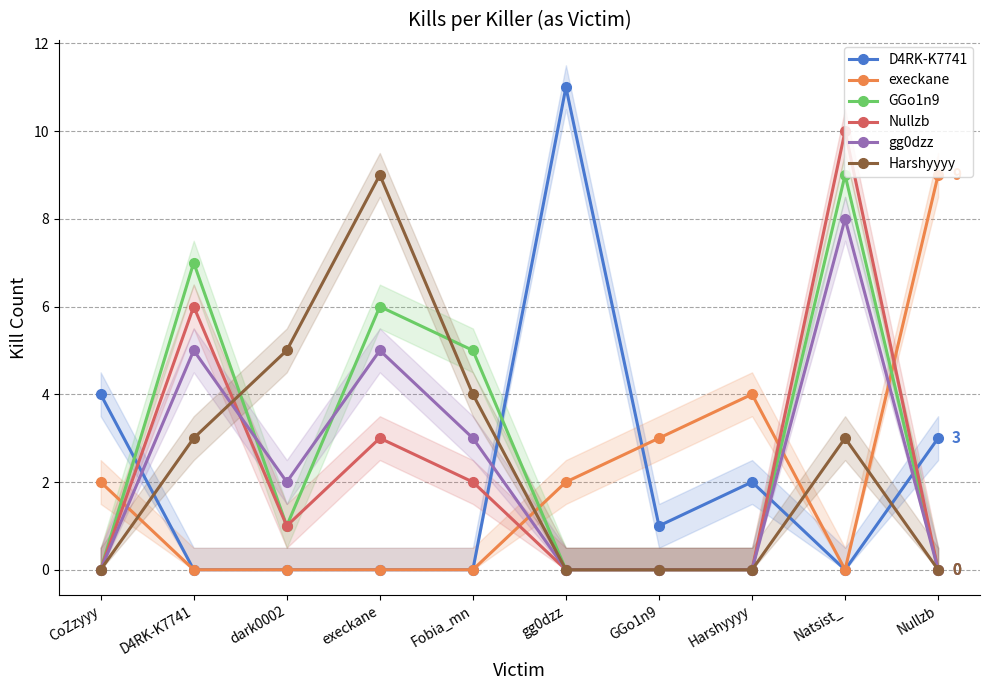

At how many categories does at least one series exceed 0?

10